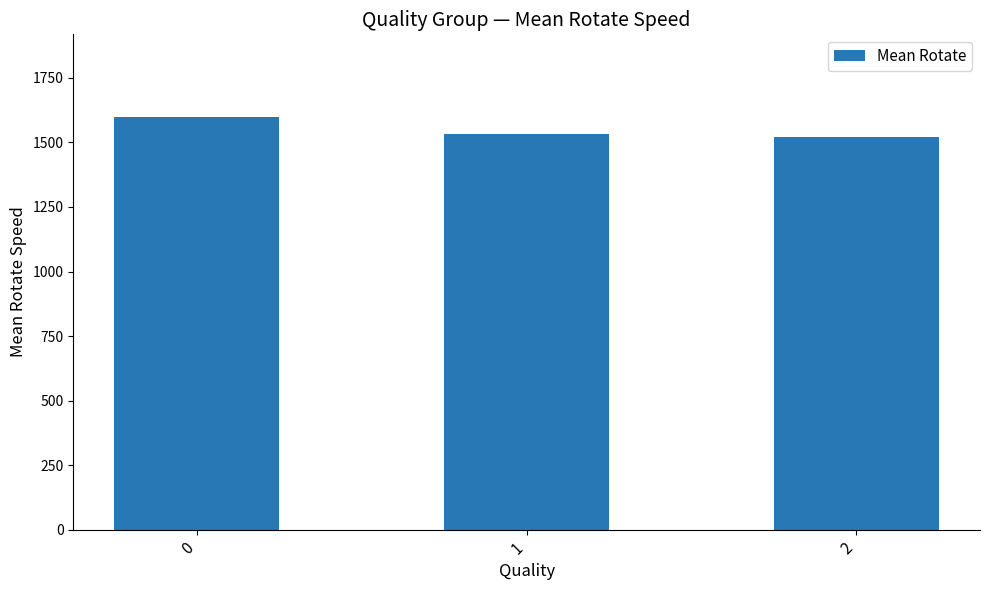

Reading right to left, what are all the values shown in this chart?

2=1519.4	1=1530.9	0=1599.0